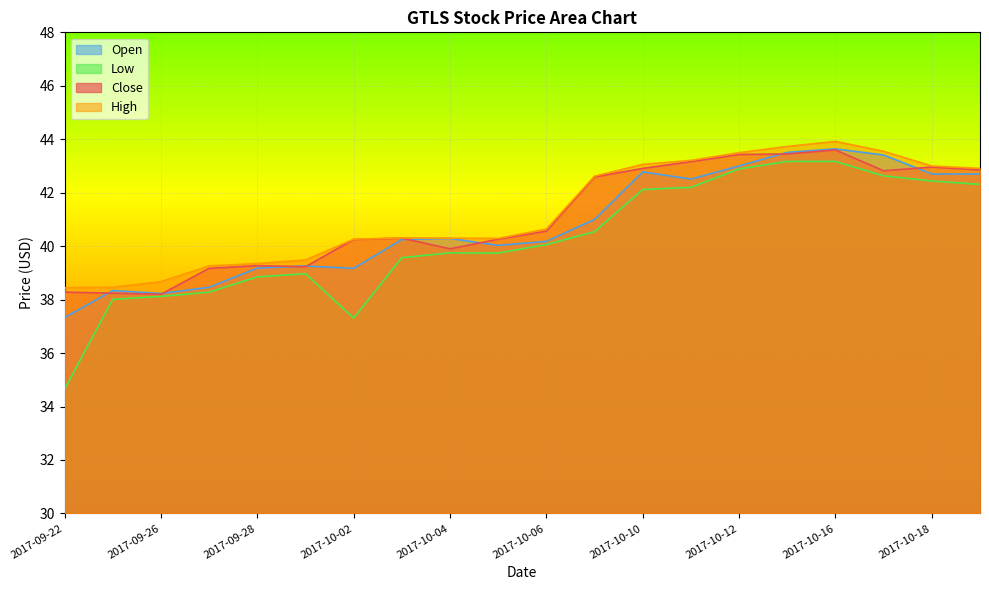

Read the High value at 2017-10-03.

40.3